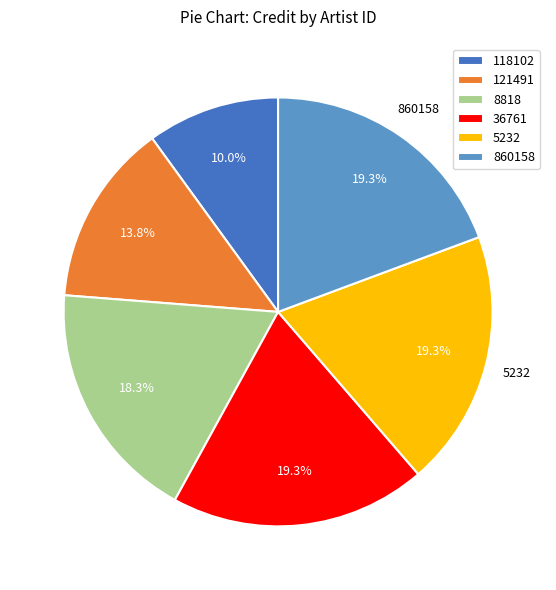

What percentage is the 118102 slice, to the nearest percent?

10%